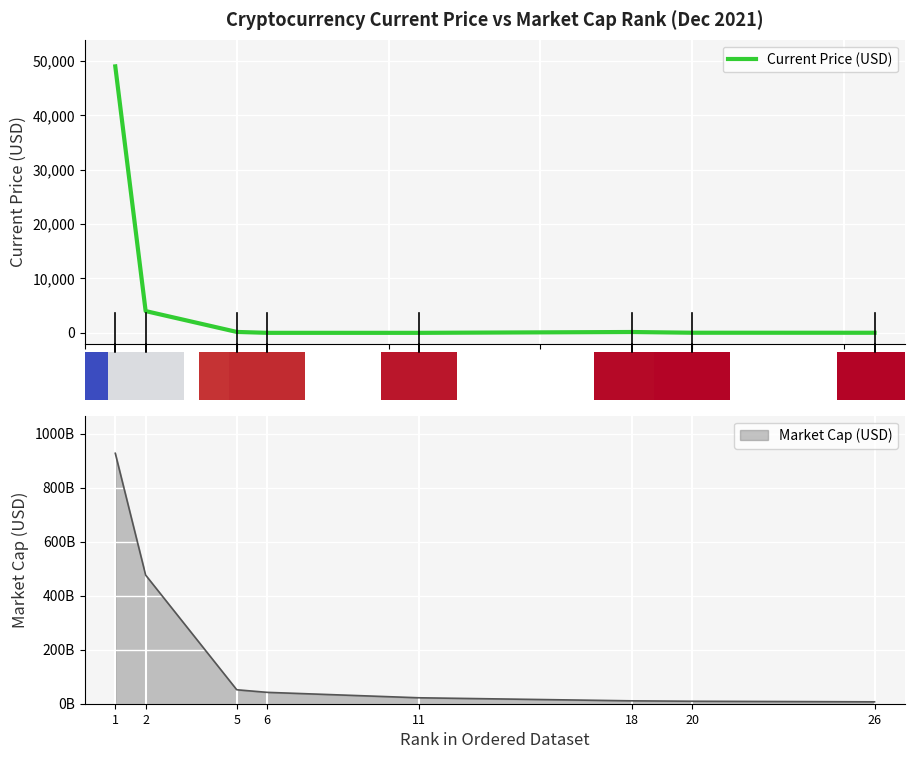

Count the number of values greater than 154.

4